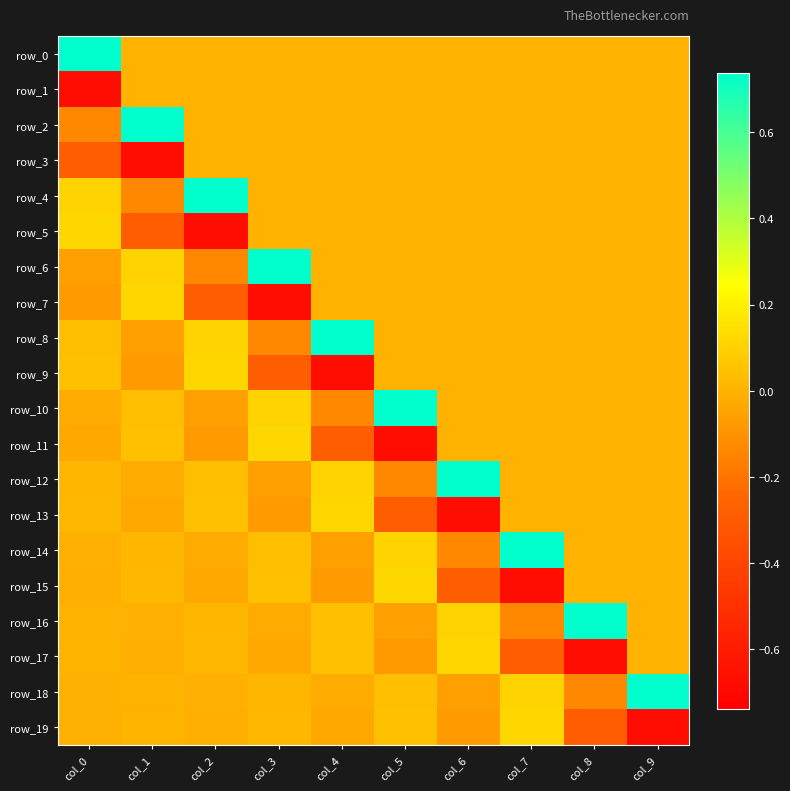

Is the value of row_17 at col_5 greater than the value of row_4 at col_6?

No